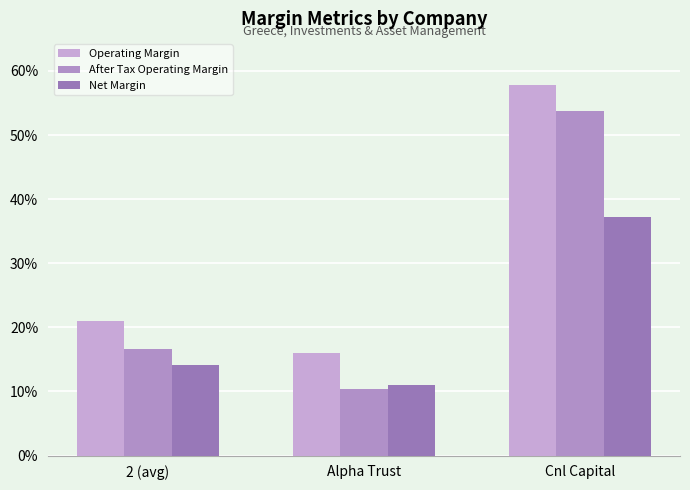

What is the approximate value of After Tax Operating Margin at 2 (avg)?

0.2